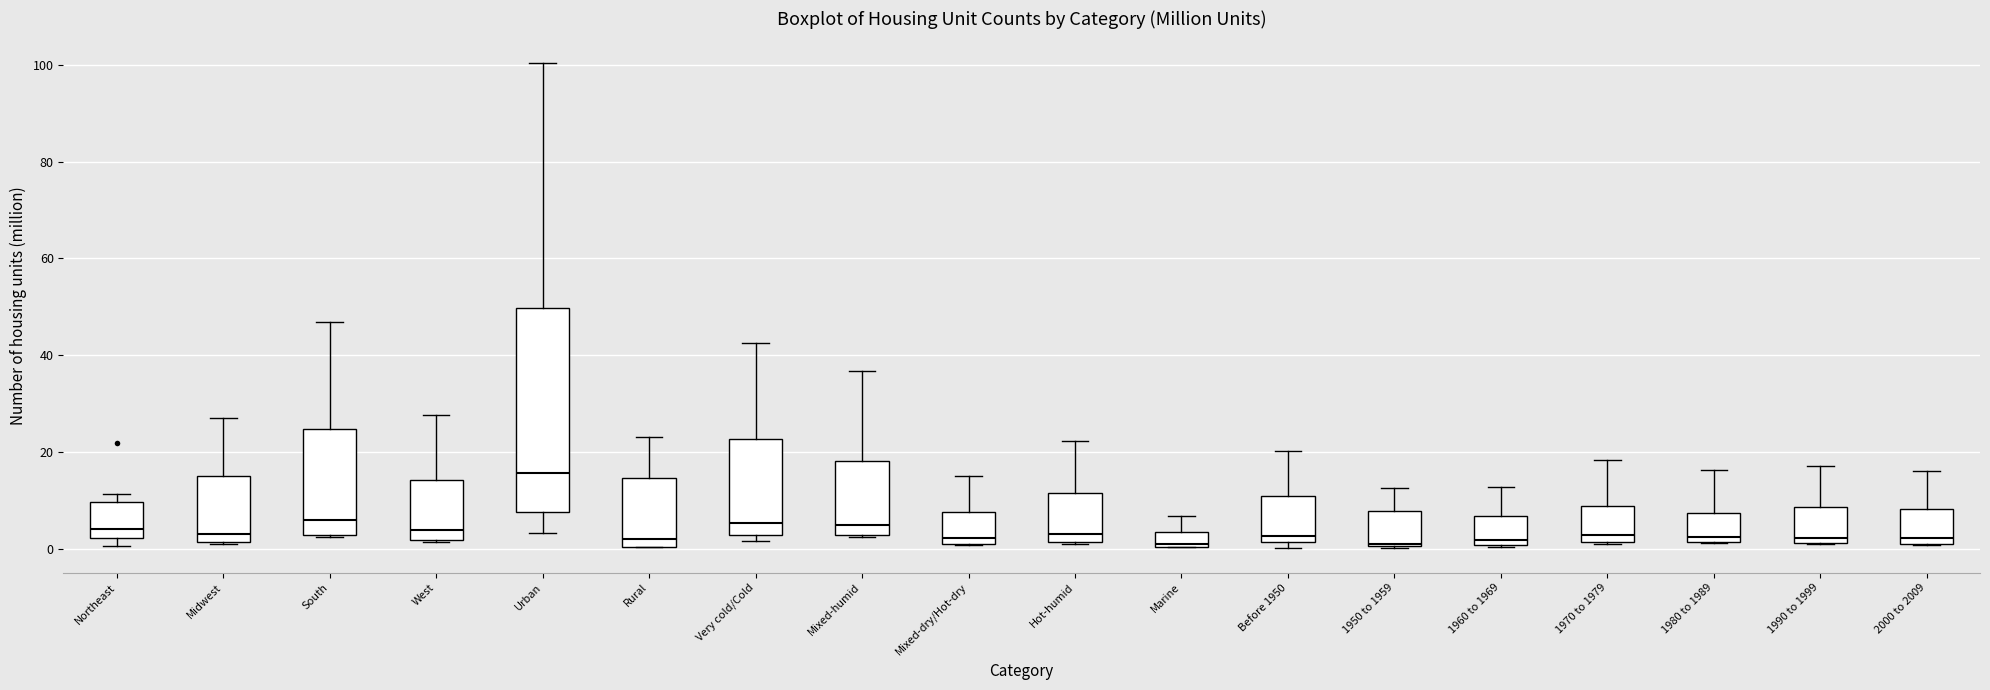

Comparing the boxes themselves (not the whiskers), which one is the tallest?

Urban